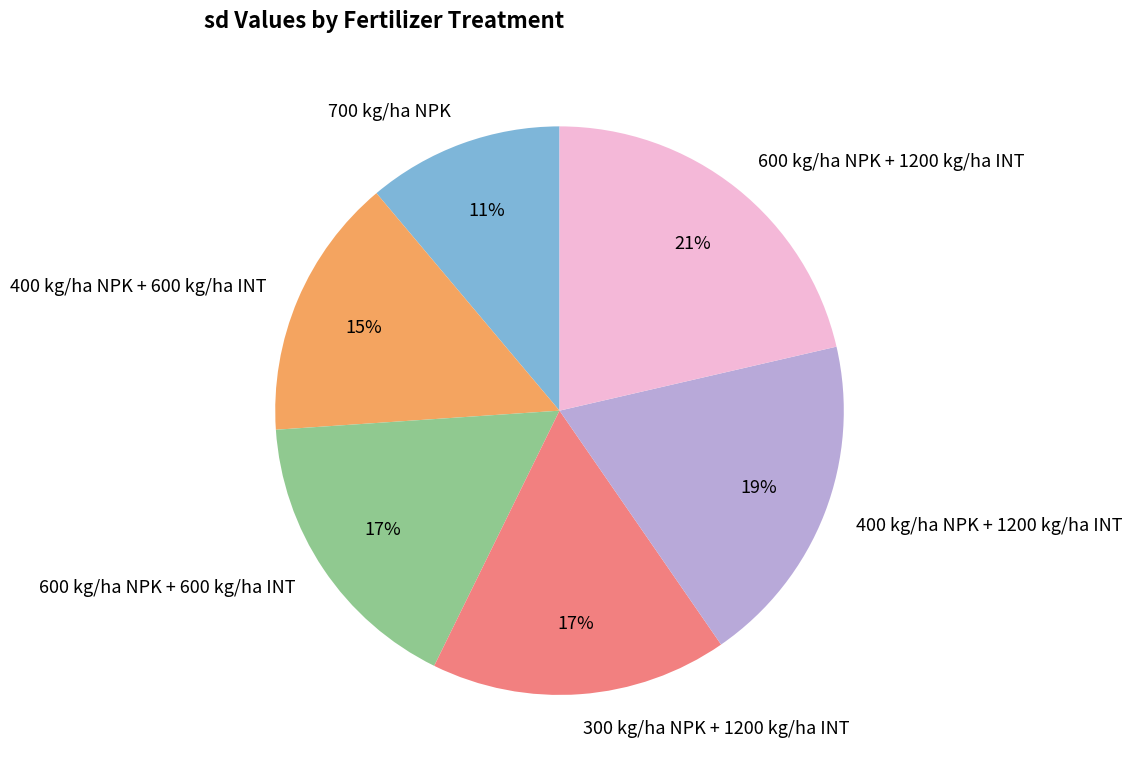

To the nearest percent, what is the difference between the 400 kg/ha NPK + 1200 kg/ha INT and 700 kg/ha NPK slice percentages?

8%